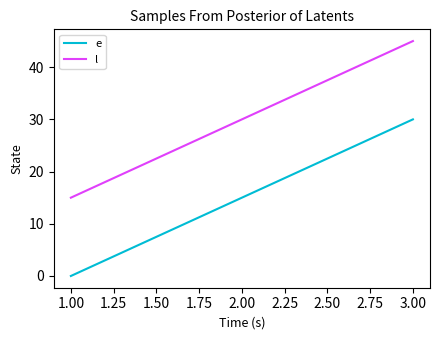

What value does the e series have at 2.00?

15